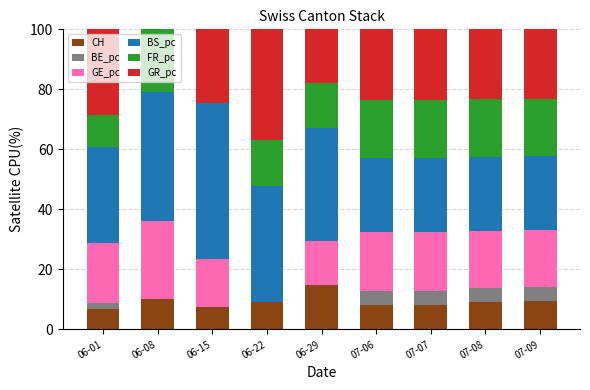

What value does the CH series have at 07-09?

9.5